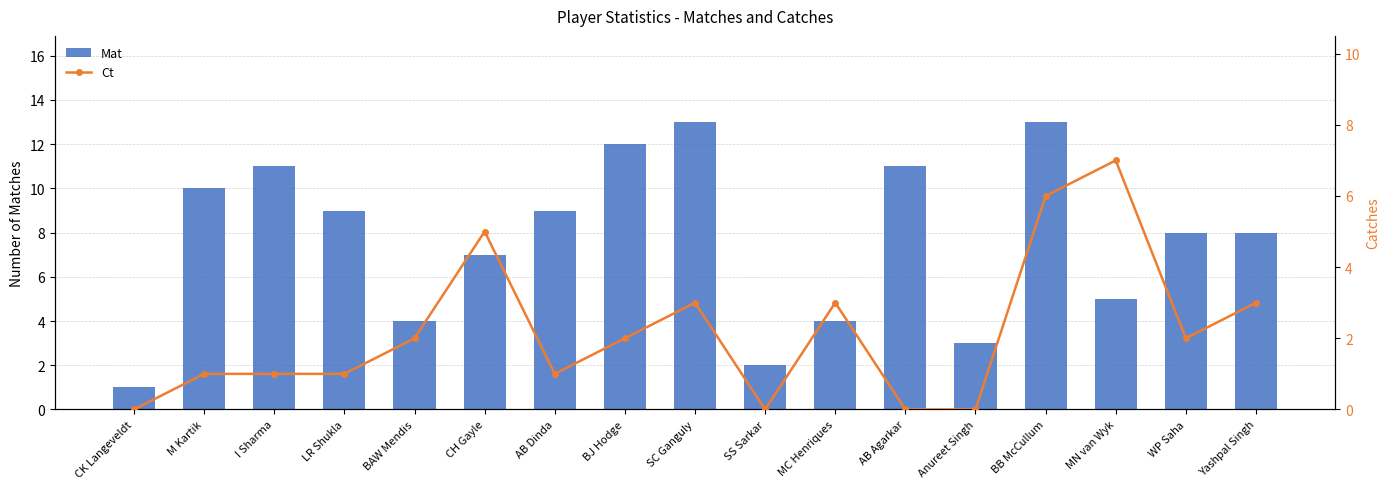

Between CH Gayle and SS Sarkar, which series saw the biggest shift?

Mat